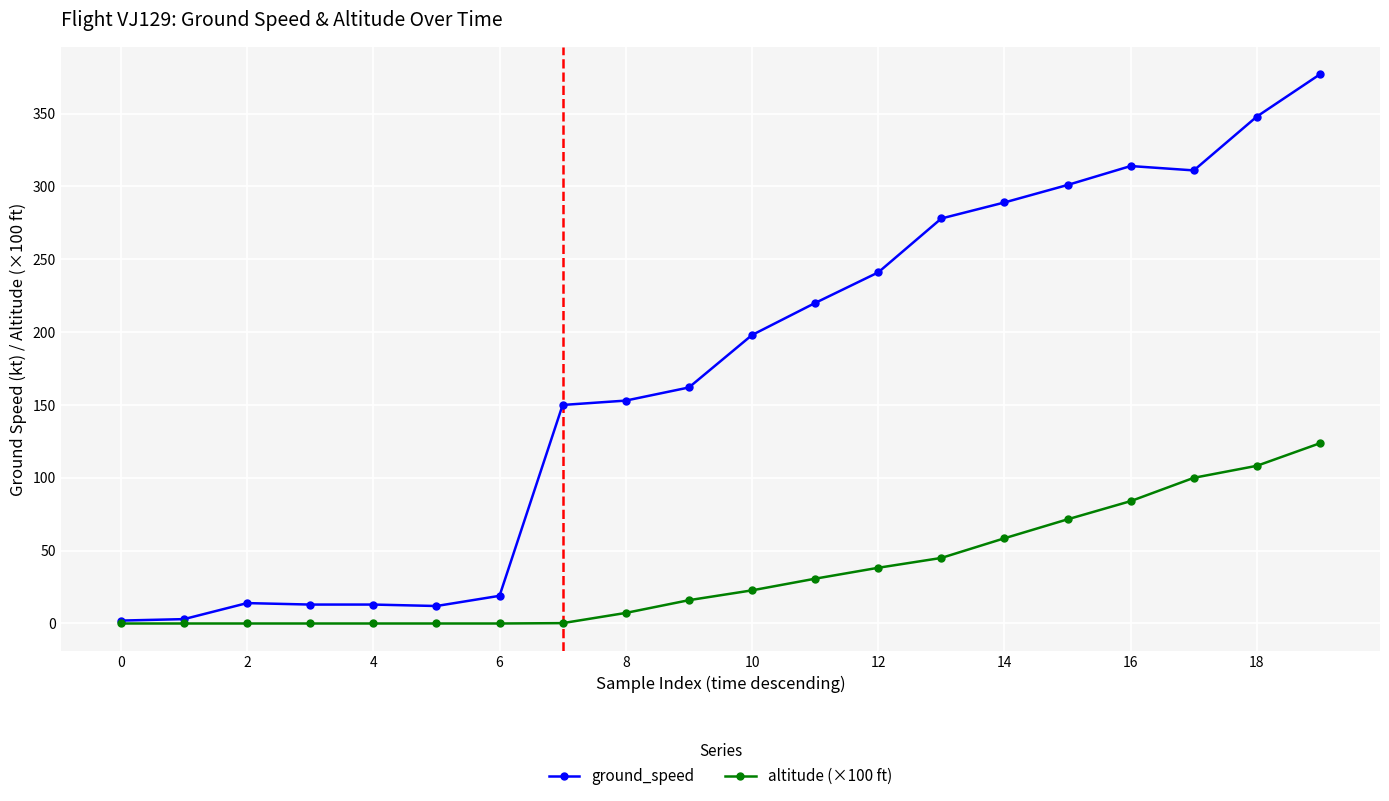

Which series has the widest spread of values?

ground_speed